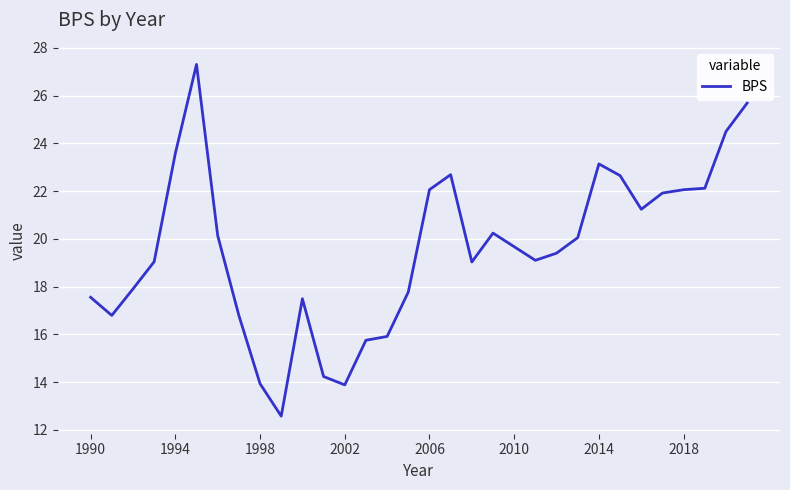

What is the greatest value displayed?

27.3